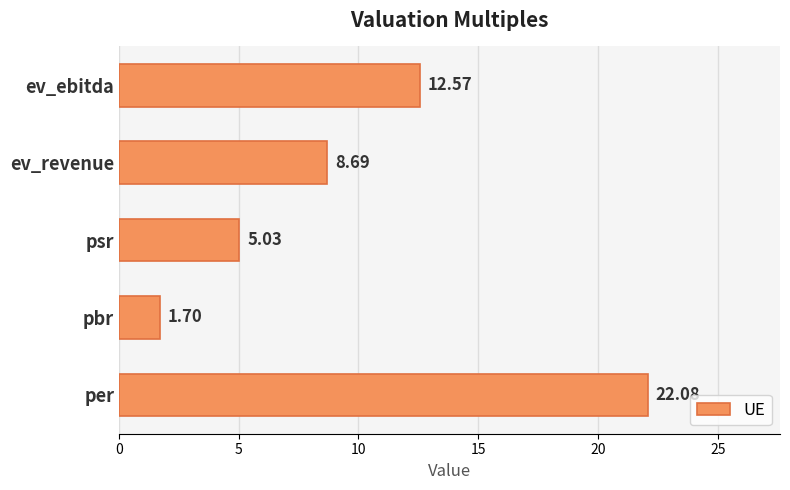

How many distinct data groups are displayed?

1